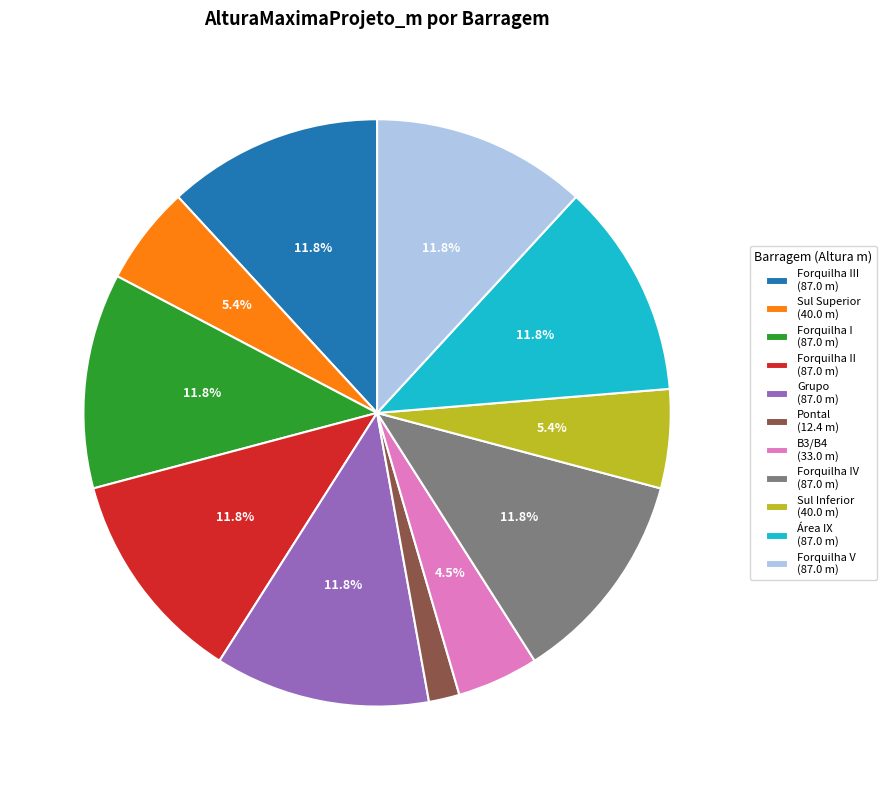

Does any single category account for the majority?

No